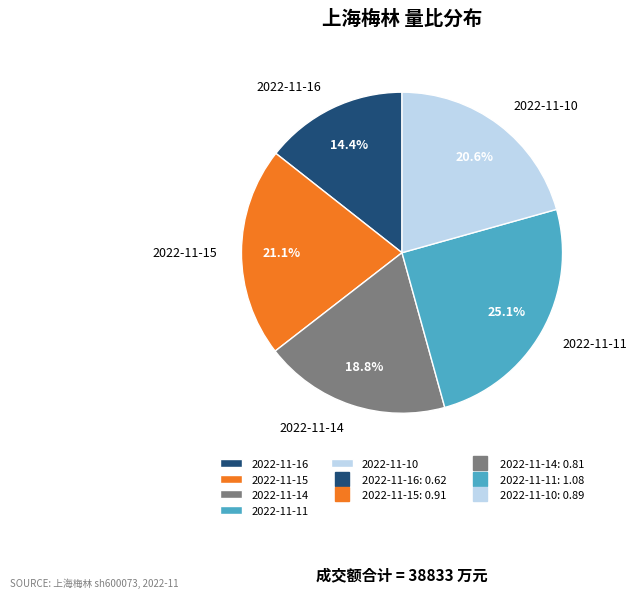

Is it true that 2022-11-15 is 21% of the pie?

True